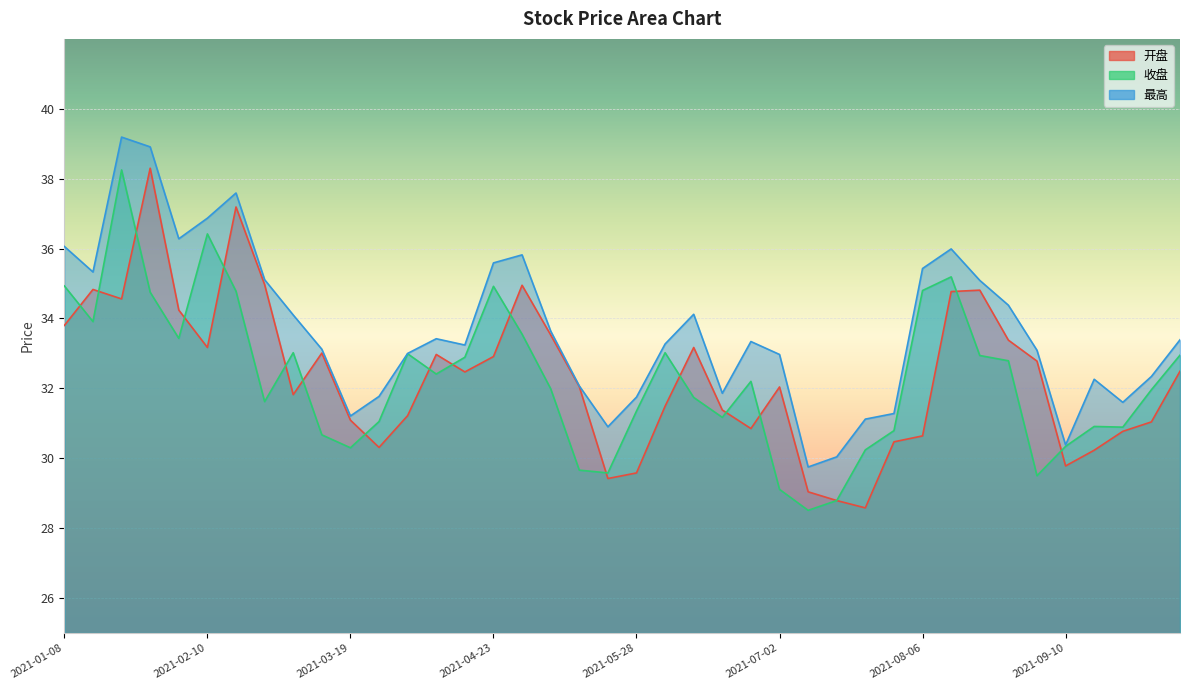

The value of 收盘 at 2021-04-16 is 7.6. True or false?

False